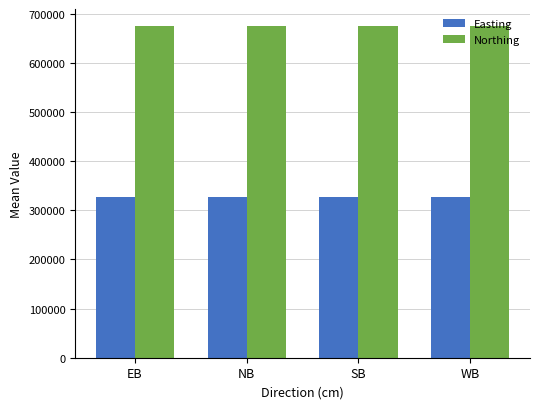

What is the difference between the Easting values at WB and NB?

282.9